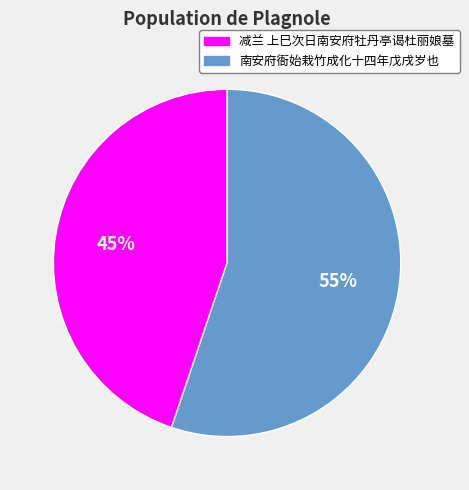

Approximately how many times larger is the value at 南安府衙始栽竹成化十四年戊戌岁也 compared to 减兰 上巳次日南安府牡丹亭谒杜丽娘墓?

1.2